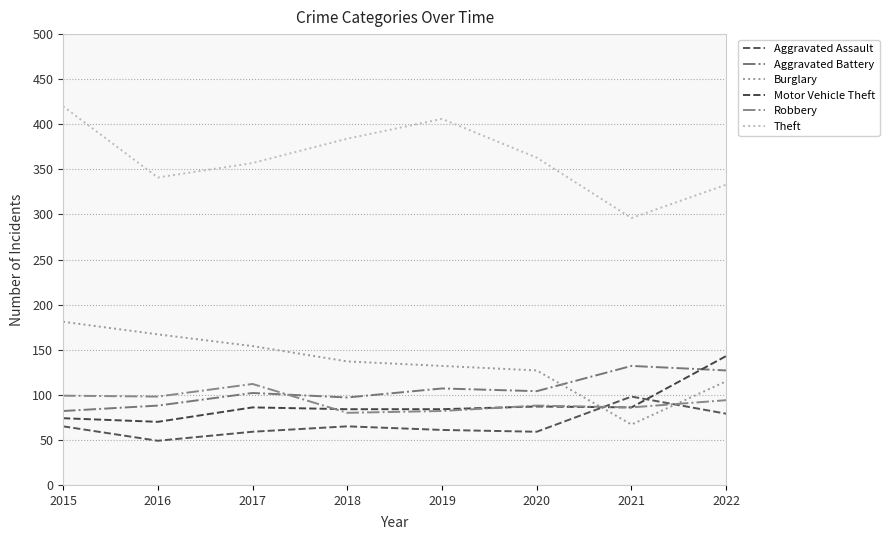

At which category does the chart reach its minimum across all series?

2016